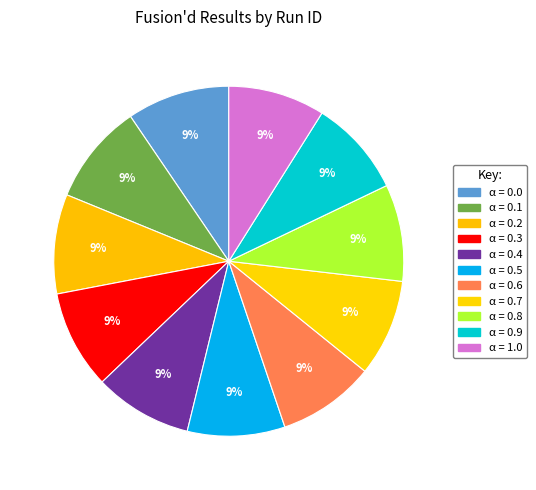

True or false: α = 0.7 accounts for 9% of the total.

True